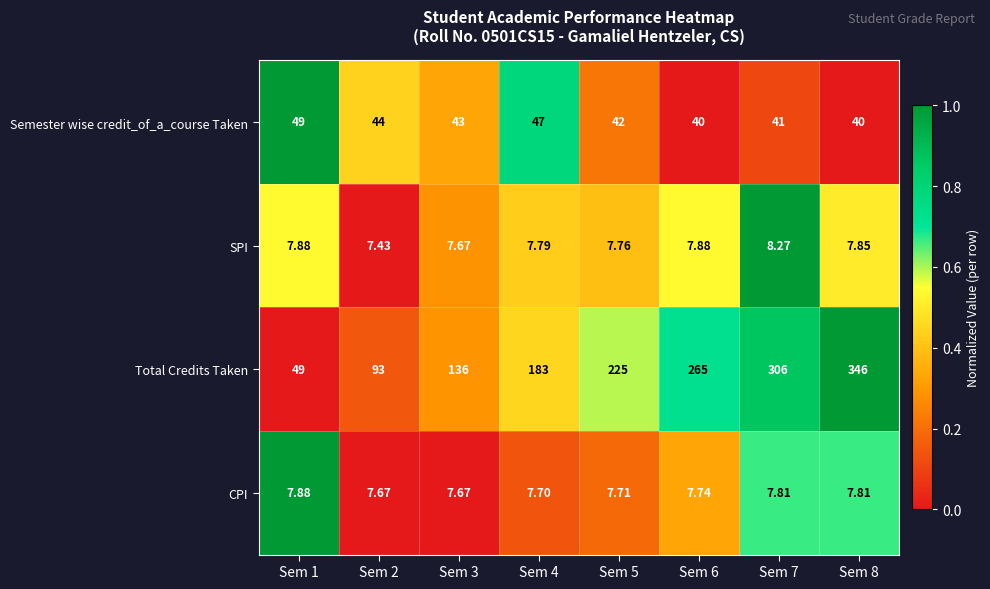

What is the greatest value displayed?

346.0